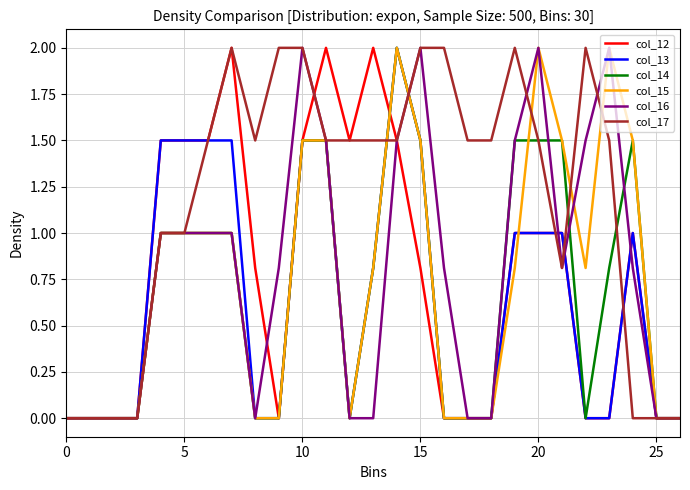

How many series are shown in this chart?

6